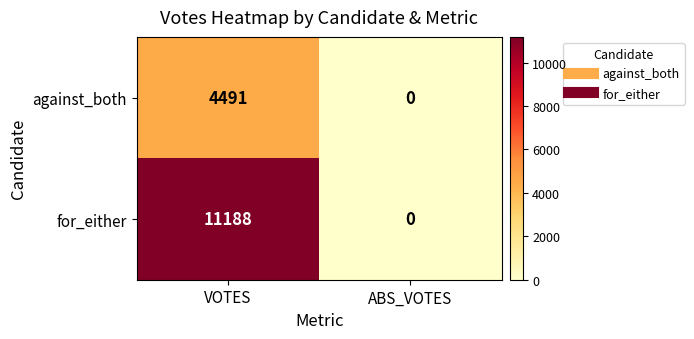

What is the total value across all series at VOTES?

15679